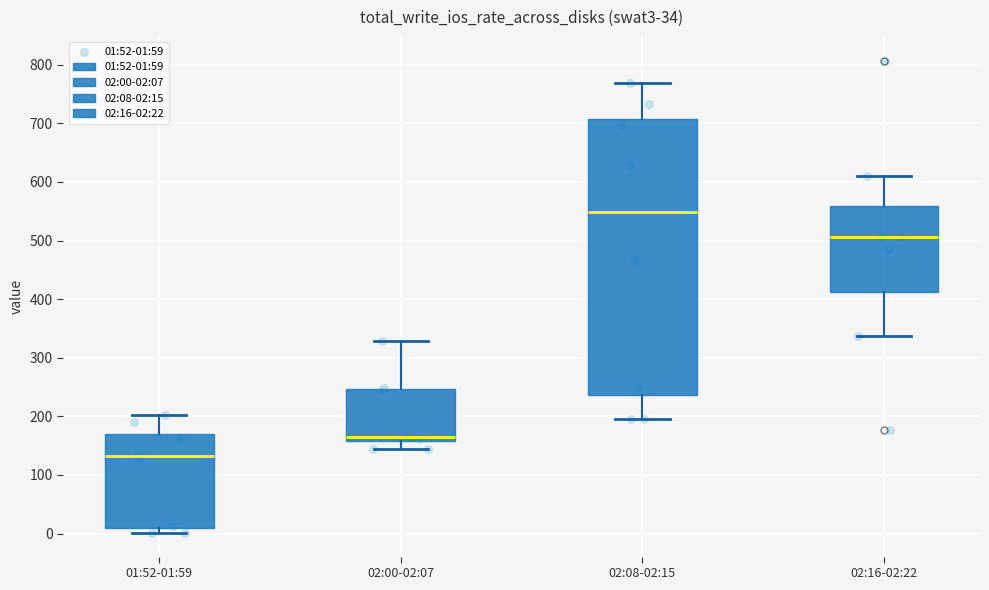

Reading left to right, transcribe this box plot: for each box, give where its median line is, the range the box spans, and where its two whiskers end, as read against the y-axis. The values are not printed on the chart, so give them approximately, as read against the axis.

01:52-01:59: median 130, box 10 to 170, whiskers 0 to 200
02:00-02:07: median 170, box 160 to 250, whiskers 140 to 330
02:08-02:15: median 550, box 240 to 710, whiskers 200 to 770
02:16-02:22: median 510, box 410 to 560, whiskers 340 to 610